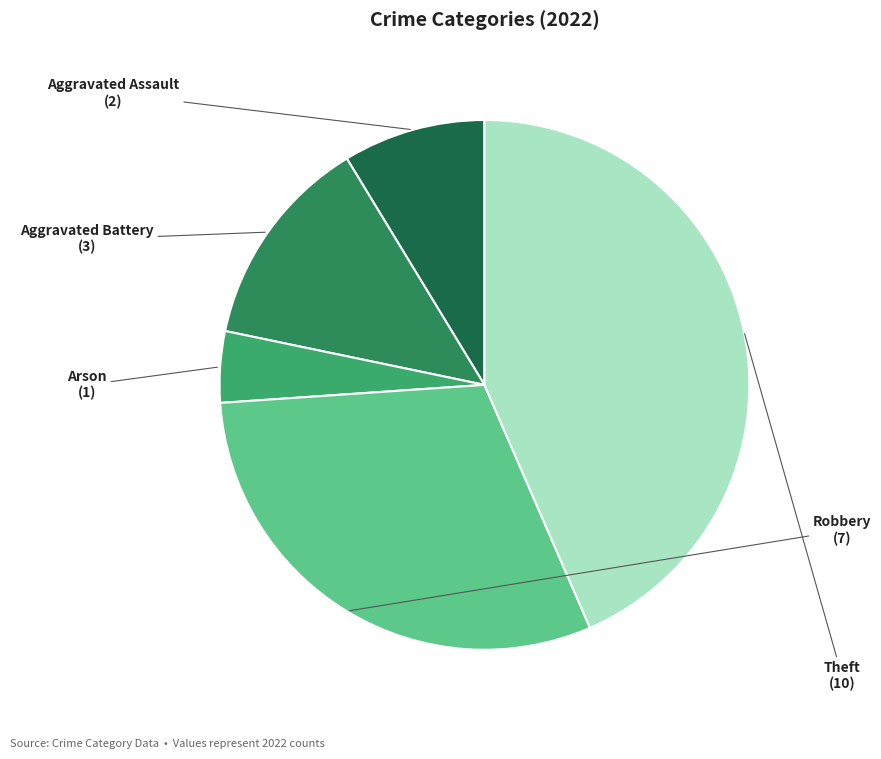

To the nearest percent, what percentage of the pie is Aggravated Battery?

13%